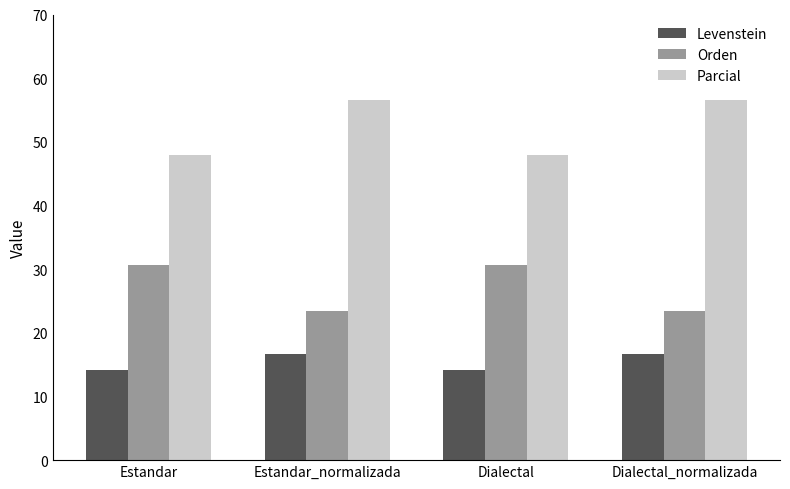

What is the average value of the Levenstein series?

15.4